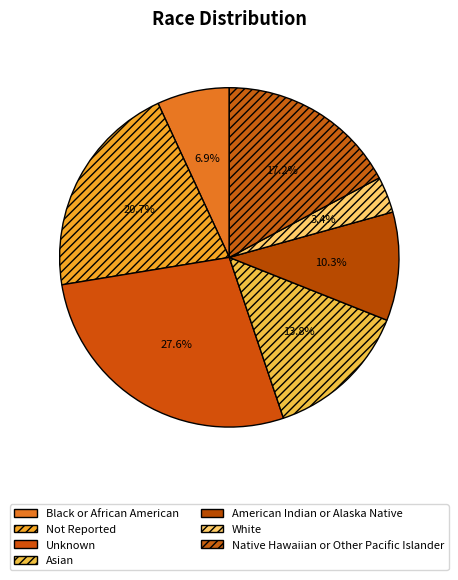

Is the sum of Native Hawaiian or Other Pacific Islander and Black or African American greater than half?

No